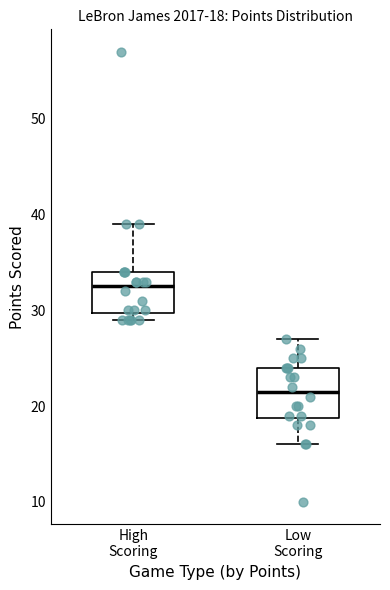

Which box's median line is the lowest?

Low Scoring